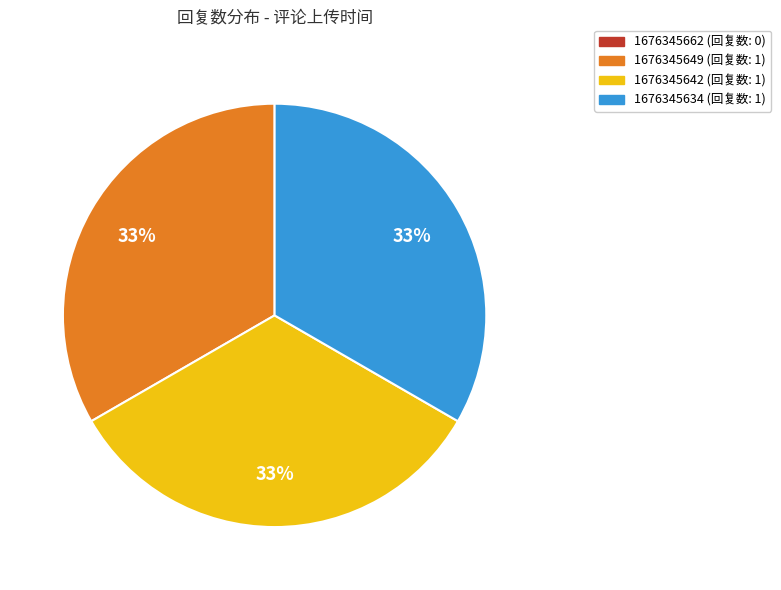

Is there any slice that represents more than half of the pie?

No